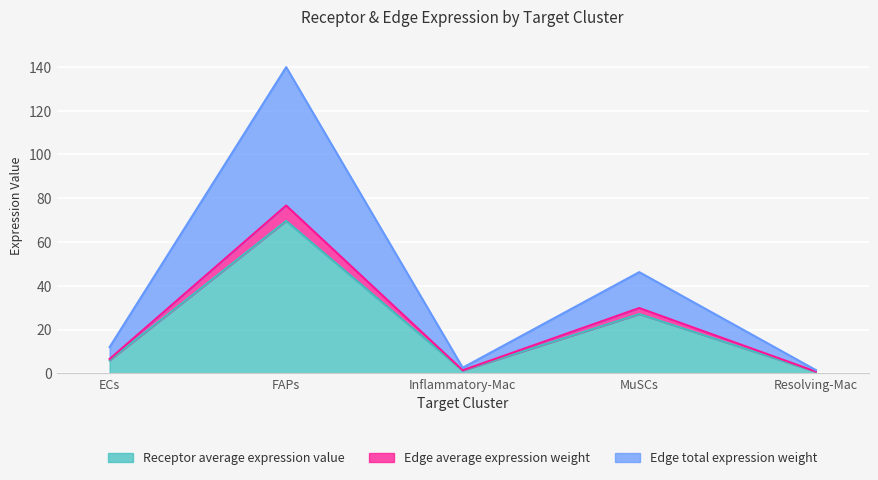

Where is Edge average expression weight nearest to the value 38?

MuSCs